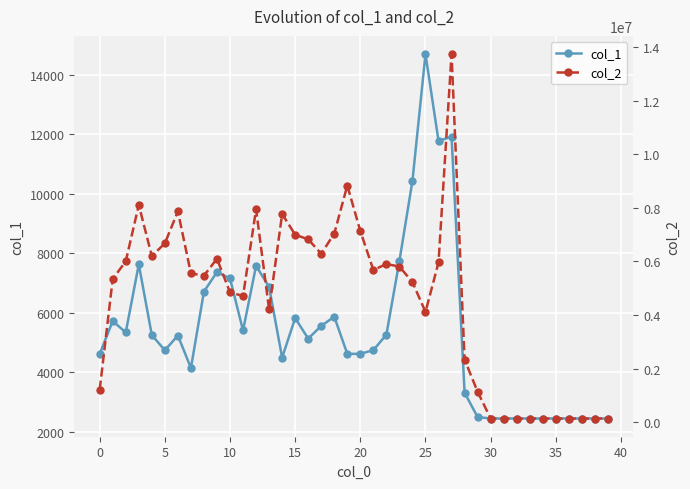

True or false: col_2 has more than 2 interior local peaks.

True